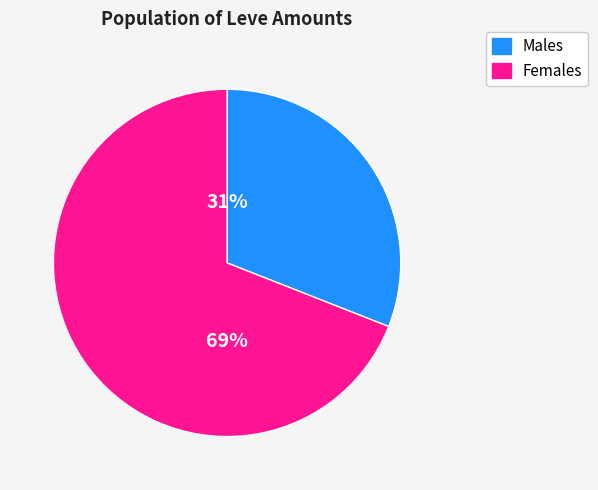

Does any single category account for the majority?

Yes